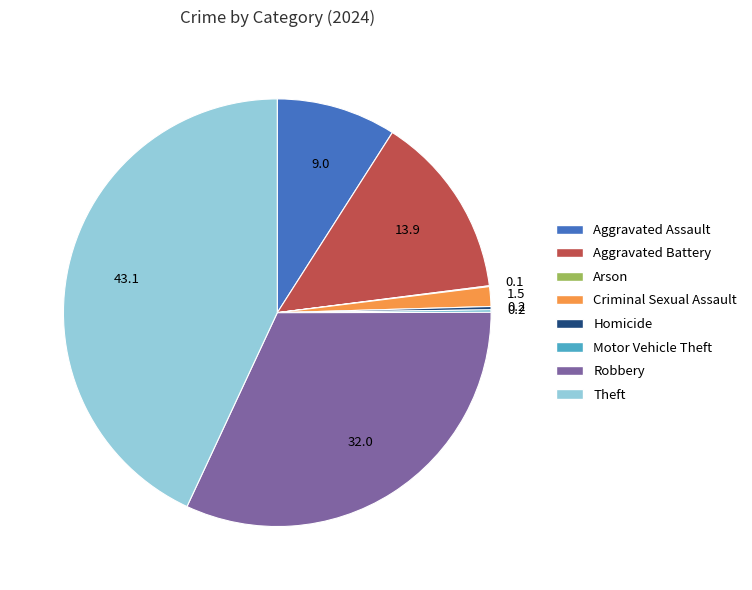

True or false: Aggravated Assault accounts for 9% of the total.

True